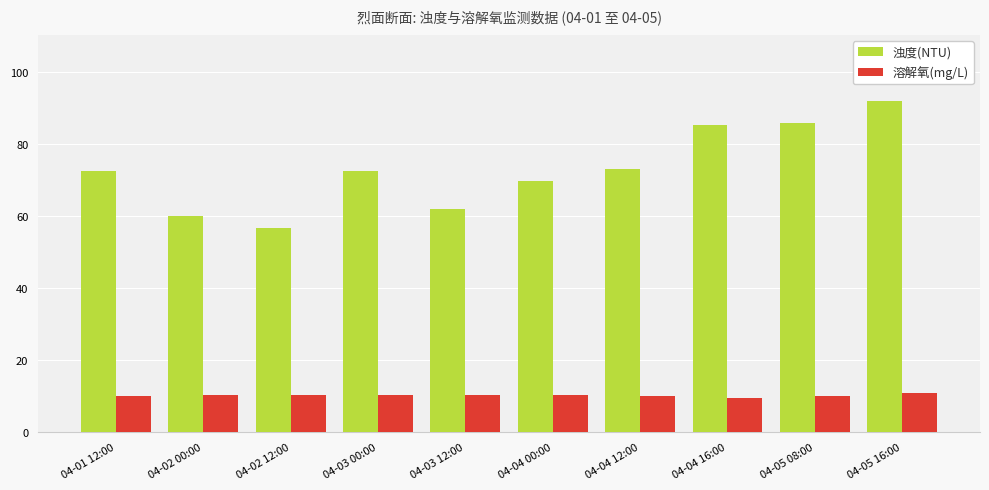

What is the total value across all series at 04-03 12:00?

72.5